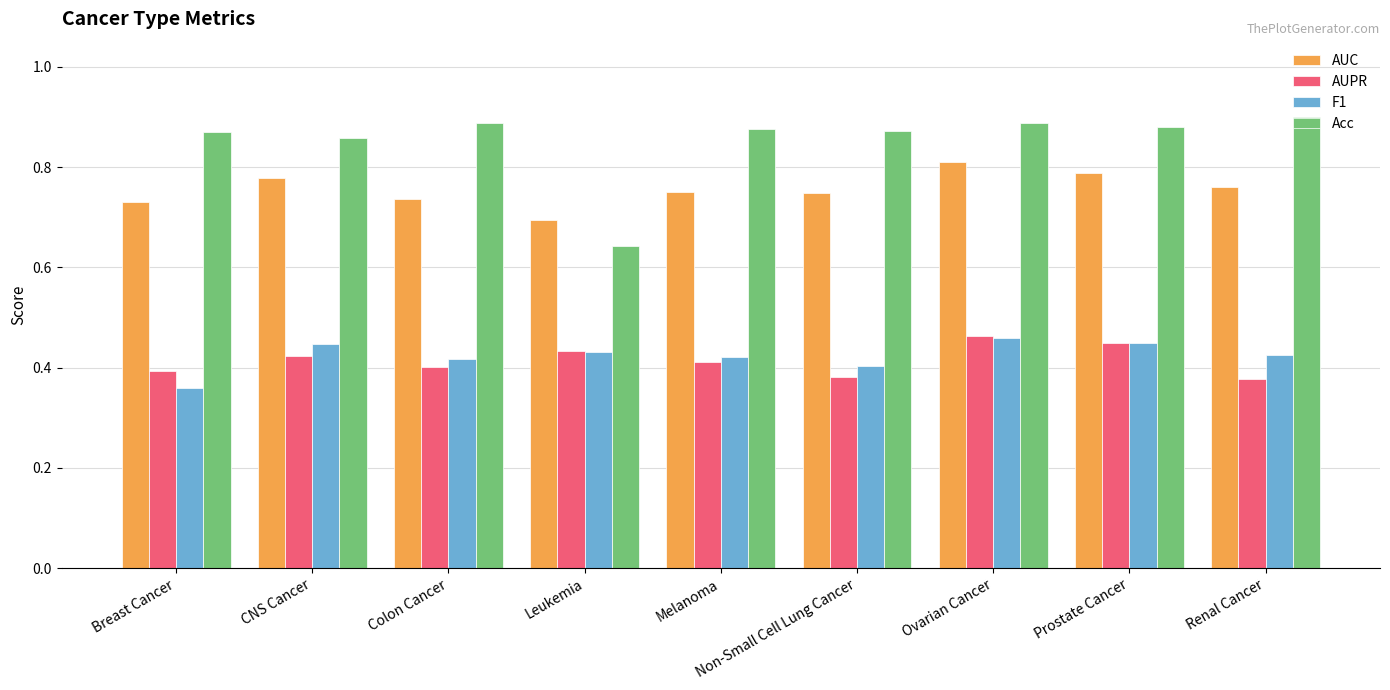

What is the sum of all AUC values?

6.8